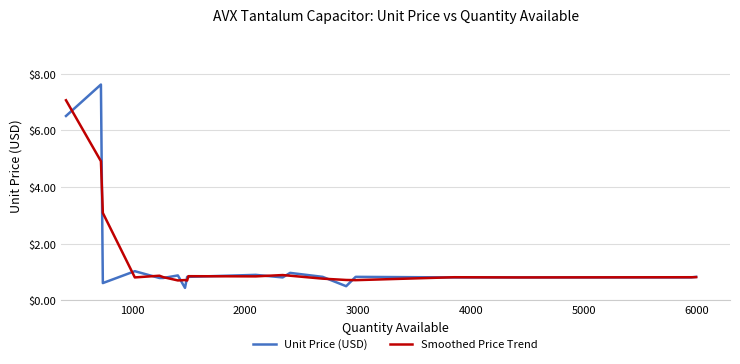

What is the highest value of the Smoothed Price Trend series?

7.1